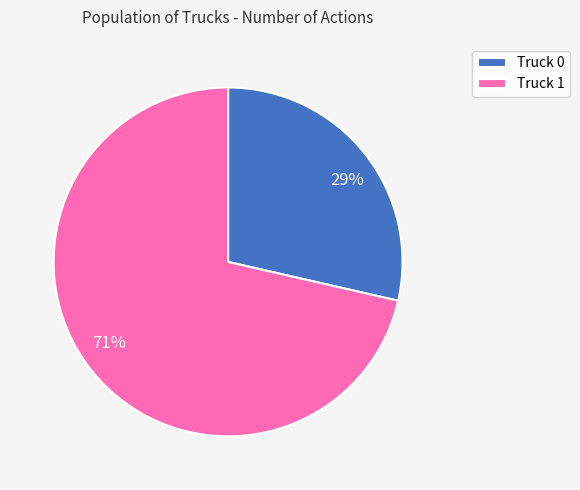

What percentage is the Truck 1 slice, to the nearest percent?

71%